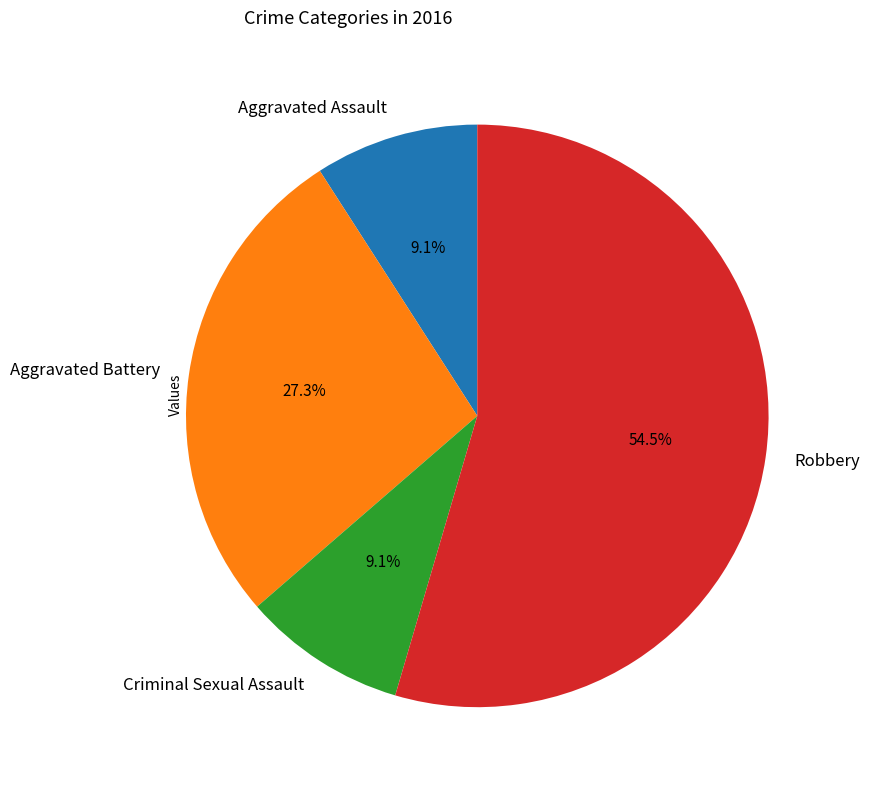

Between Criminal Sexual Assault and Aggravated Battery, which is larger?

Aggravated Battery